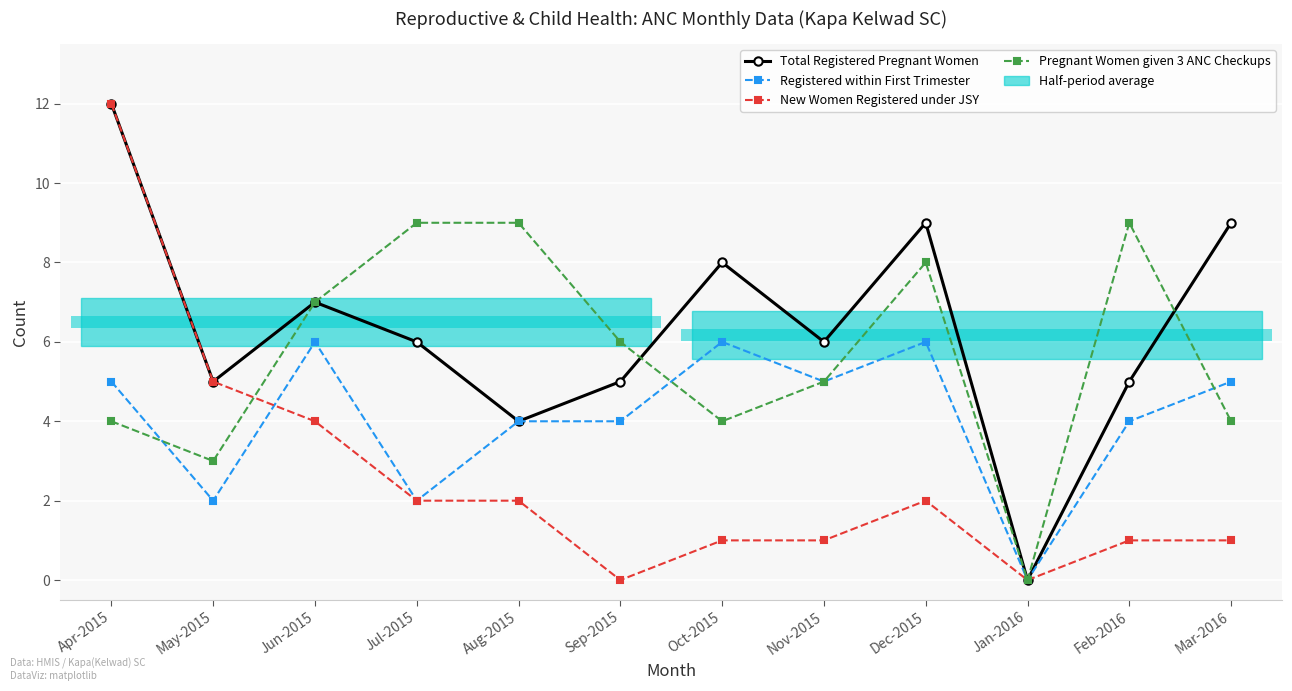

Which series changed the most between Jul-2015 and Mar-2016?

Pregnant Women given 3 ANC Checkups